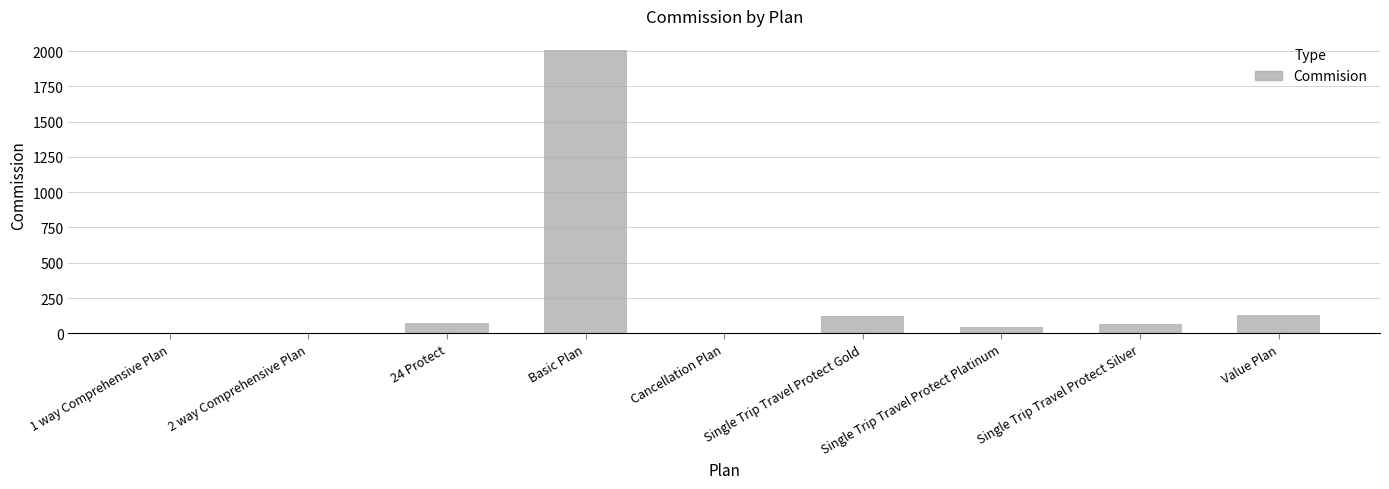

The value at 2 way Comprehensive Plan is 0.0. True or false?

True